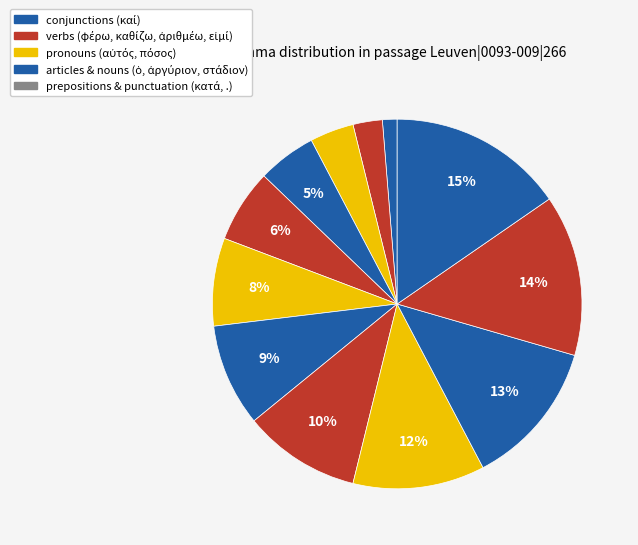

How many segments does this pie chart have?

12